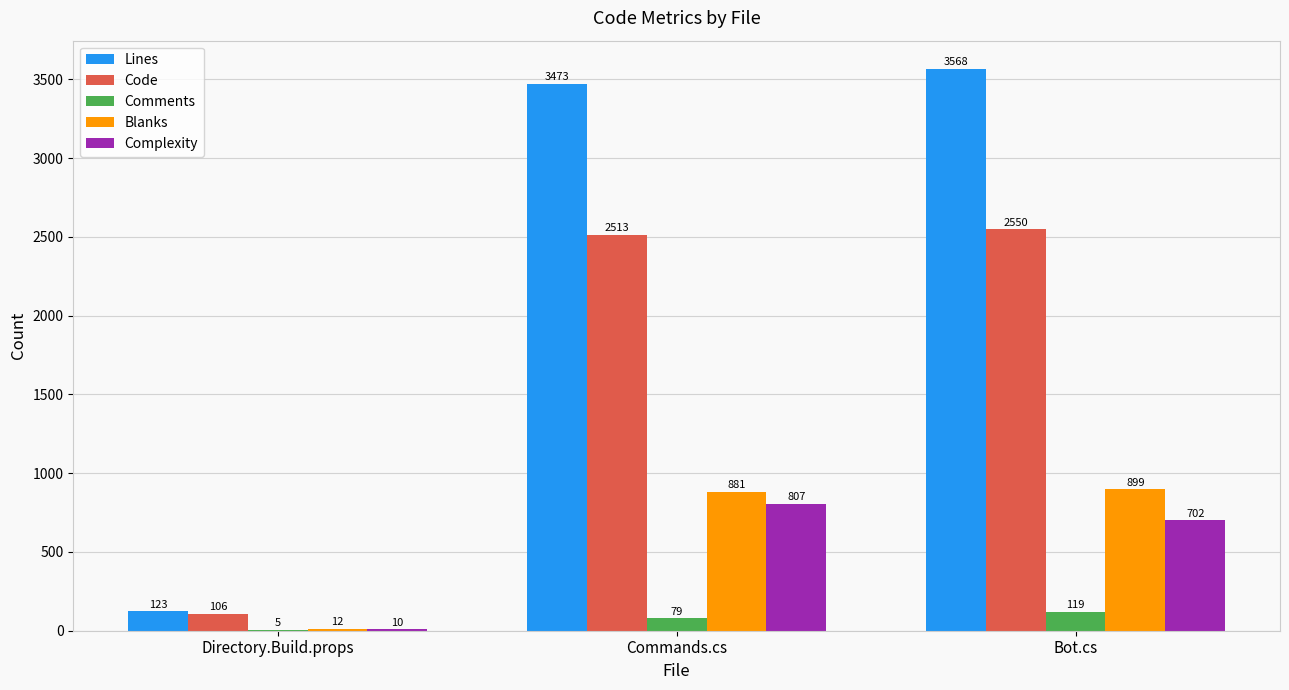

Are the bars horizontal?

No